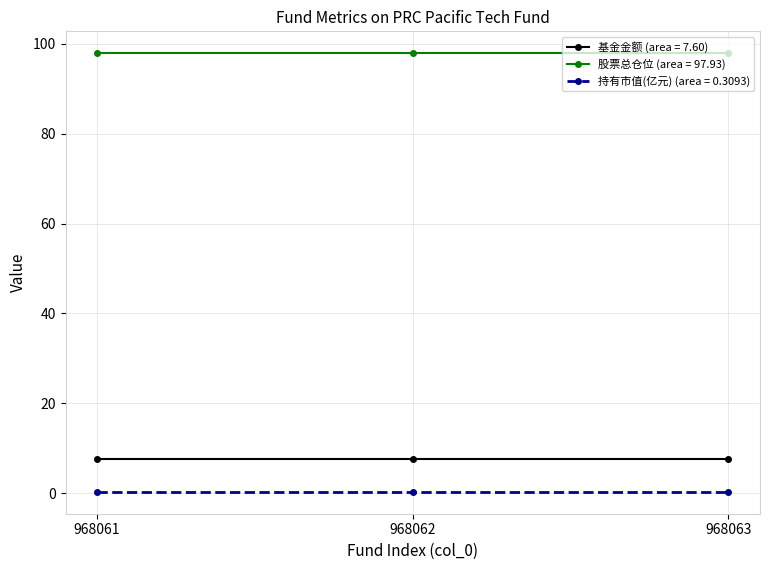

What is the greatest value displayed?

97.9